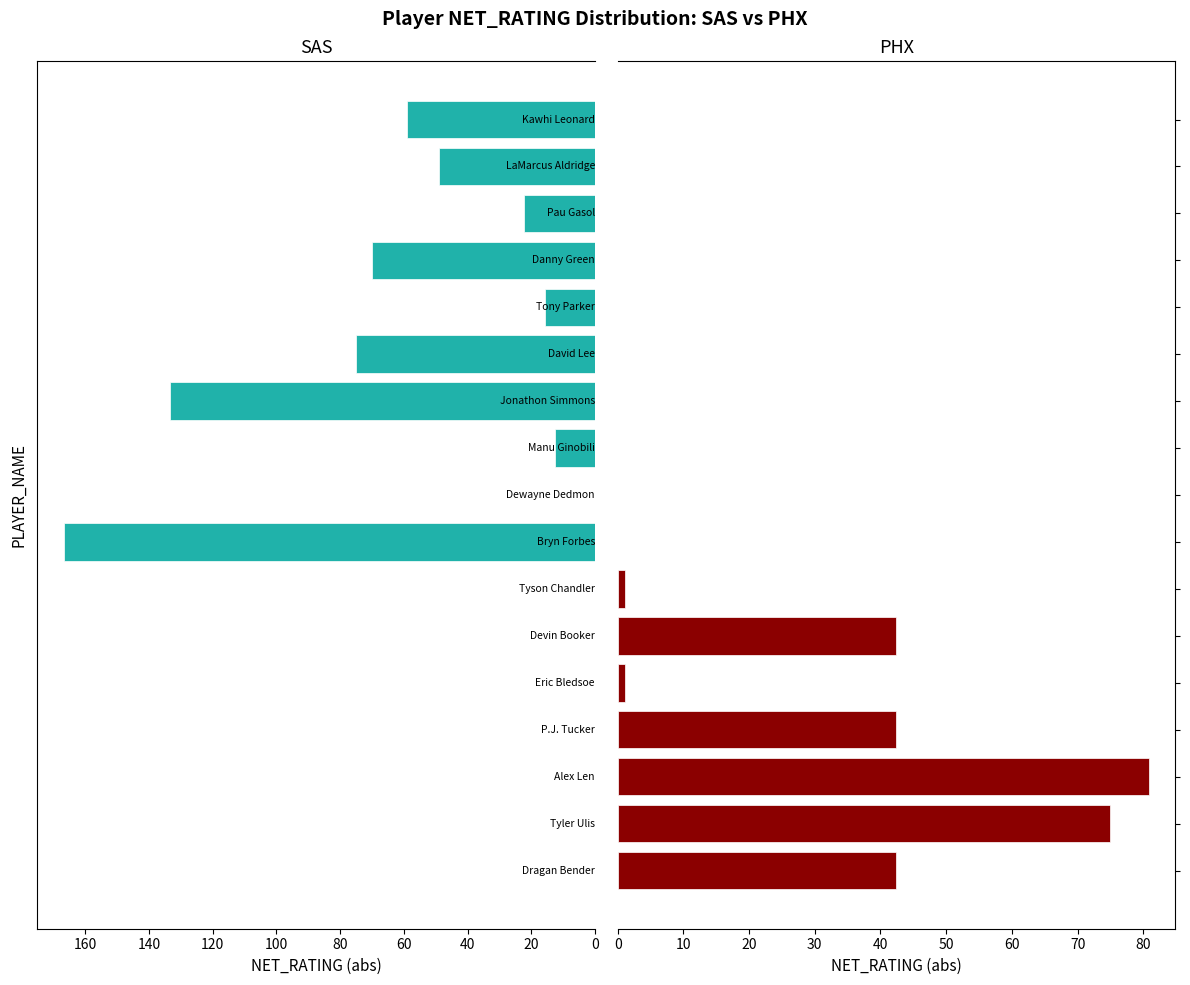

The PHX series shows -38.0 at 11. True or false?

False